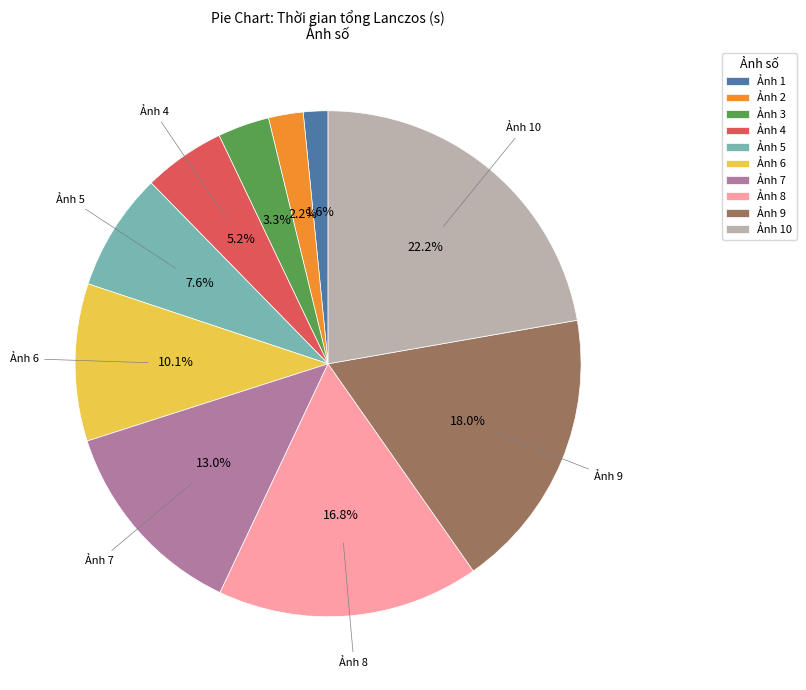

What is the smallest slice in the pie chart?

Ảnh 1